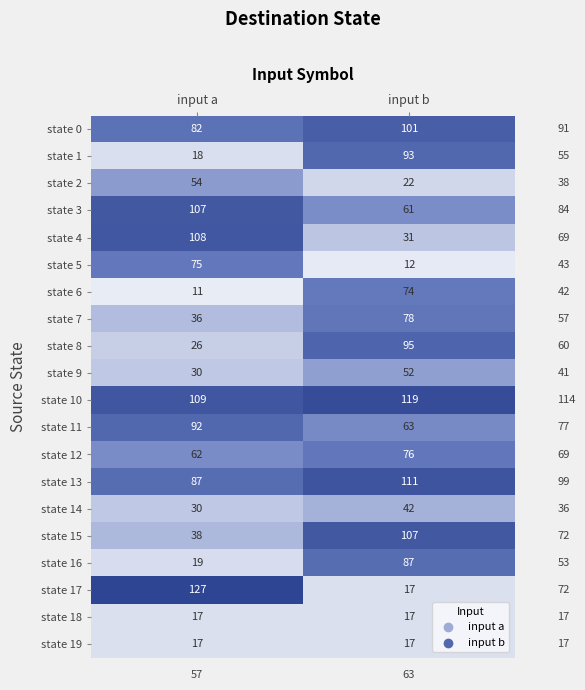

What is the spread (max minus min) of values at input b?

107